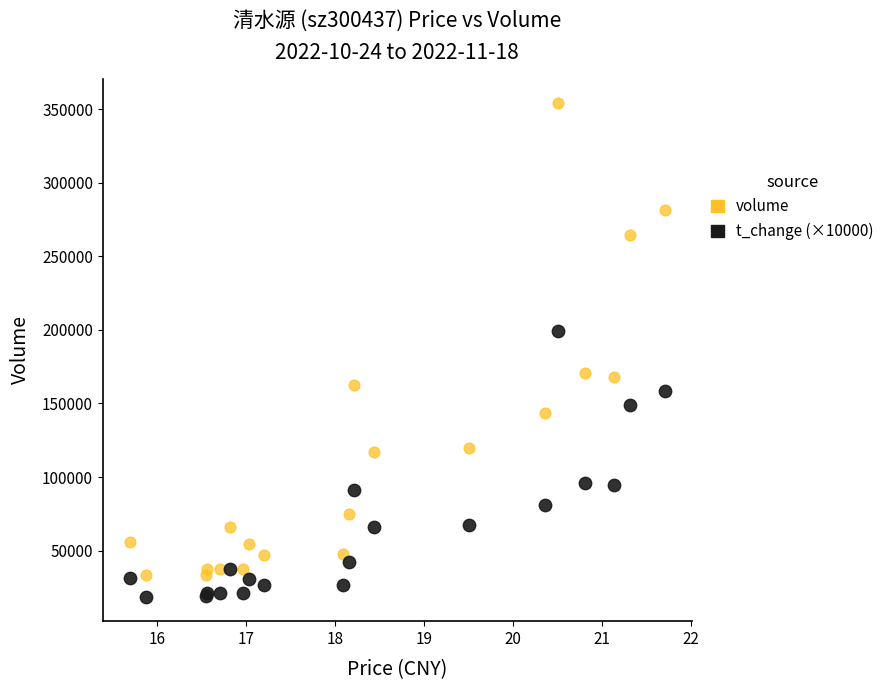

Which series reaches the maximum Y coordinate?

volume